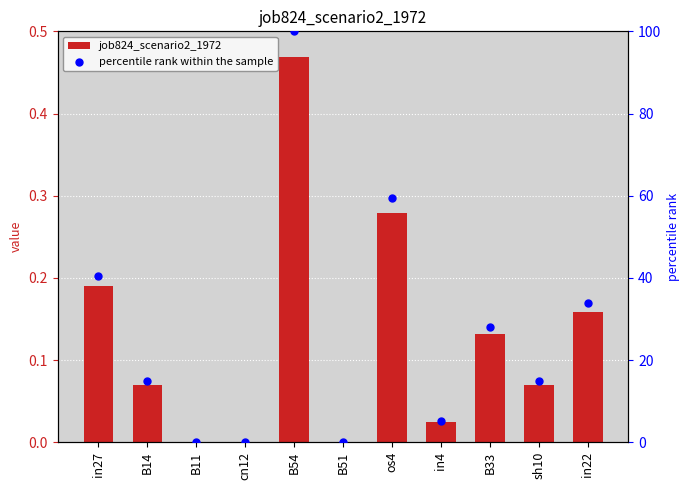

Which series has the widest spread of Y values?

percentile rank within the sample